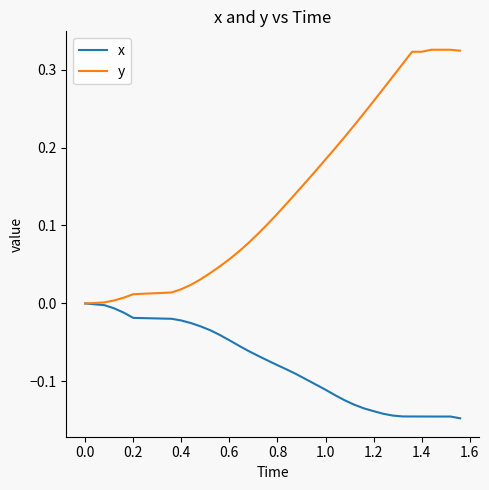

List the series in order of their overall mean, highest first.

y, x